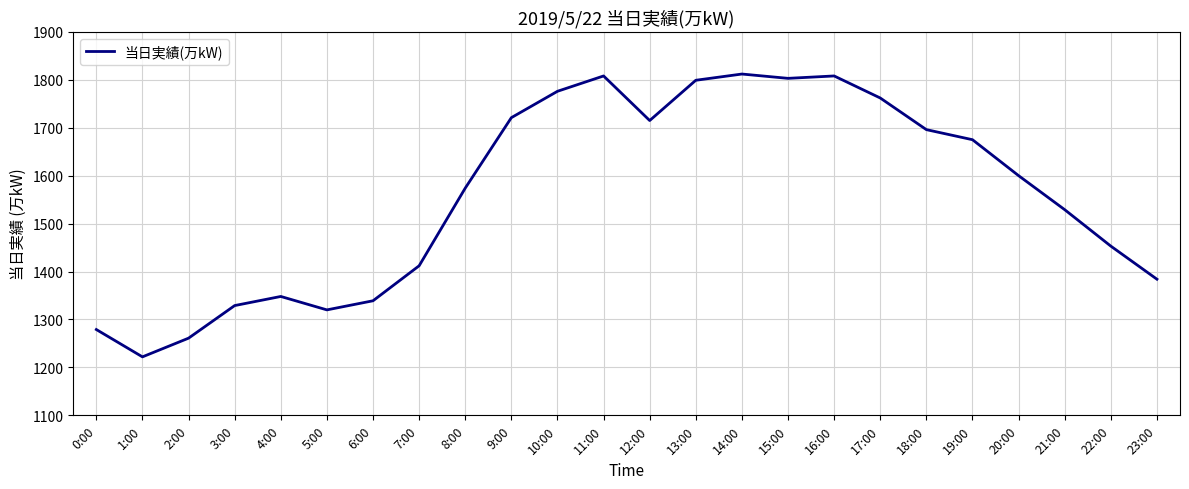

What position from the right is 19:00?

5